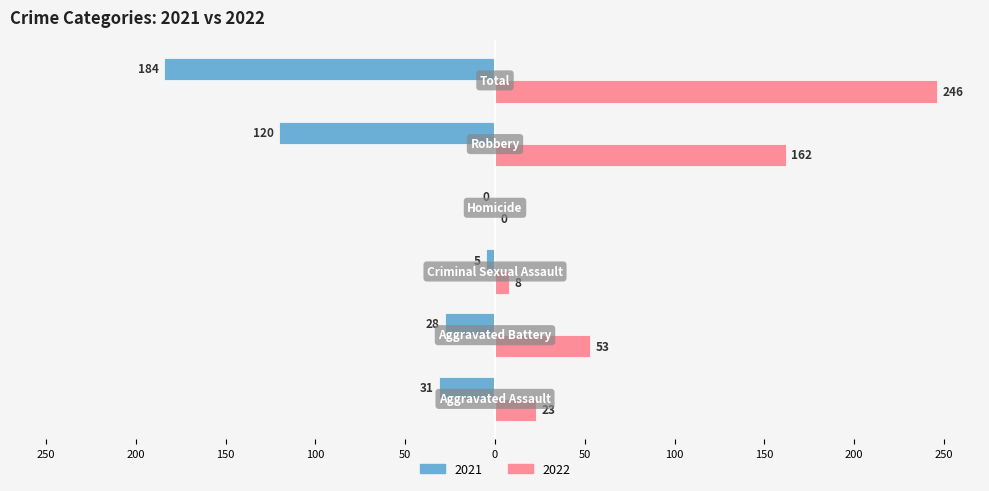

What are all the series names shown in the legend?

2021, 2022